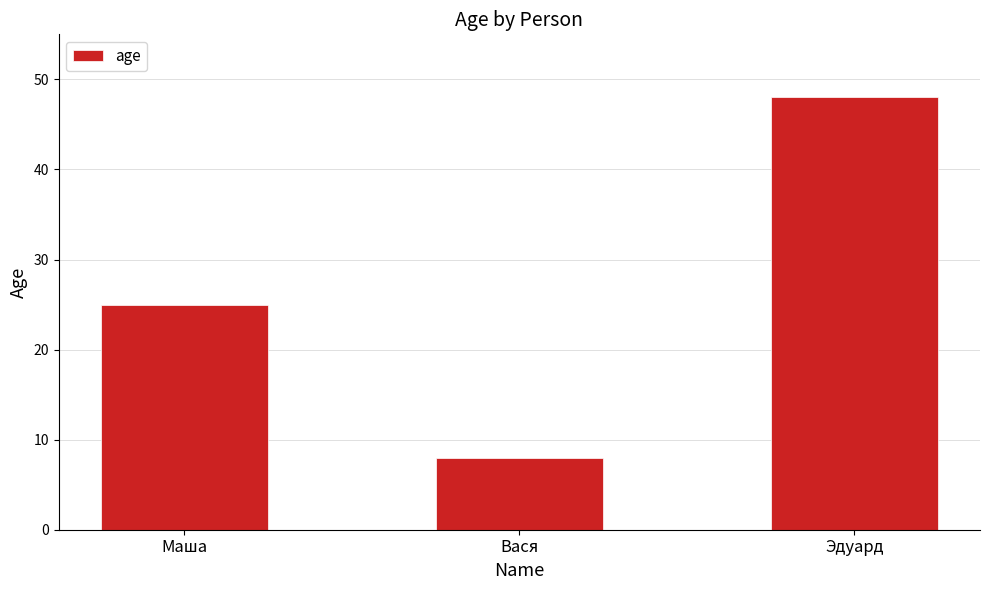

At which category does the chart reach its peak across all series?

Эдуард